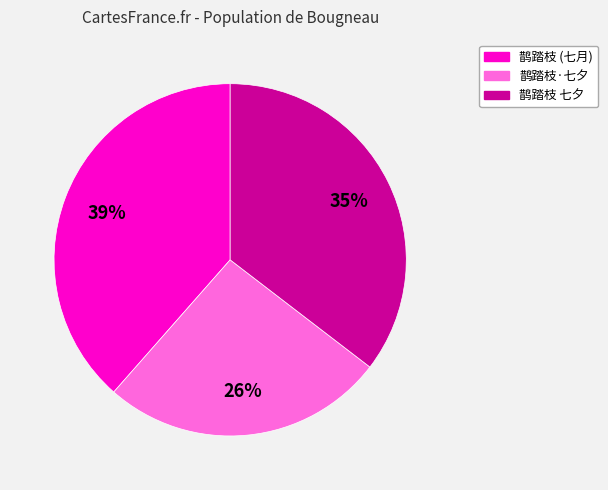

How many slices are in this pie chart?

3